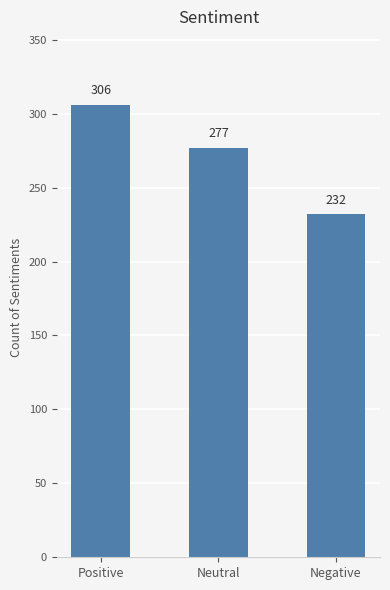

Approximately how many times larger is the value at Negative compared to Neutral?

0.8